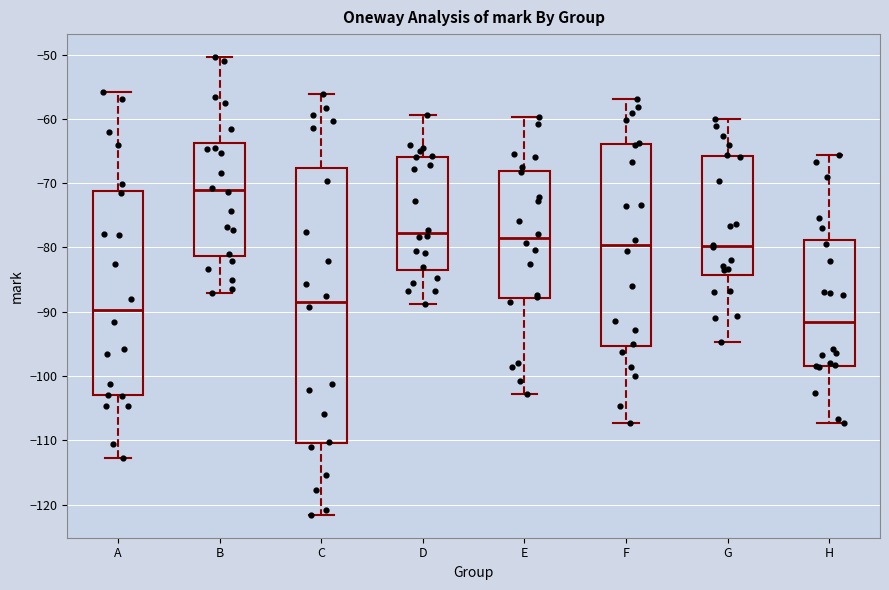

Comparing the boxes themselves (not the whiskers), which one is the tallest?

C